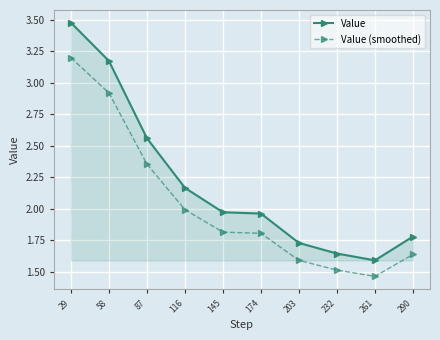

Which series has the largest total across all categories?

Value